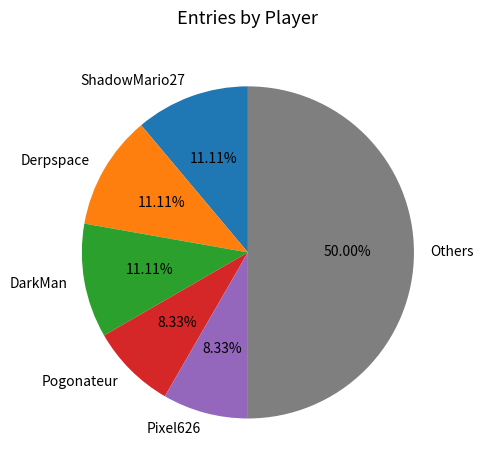

Which category accounts for the majority?

Others